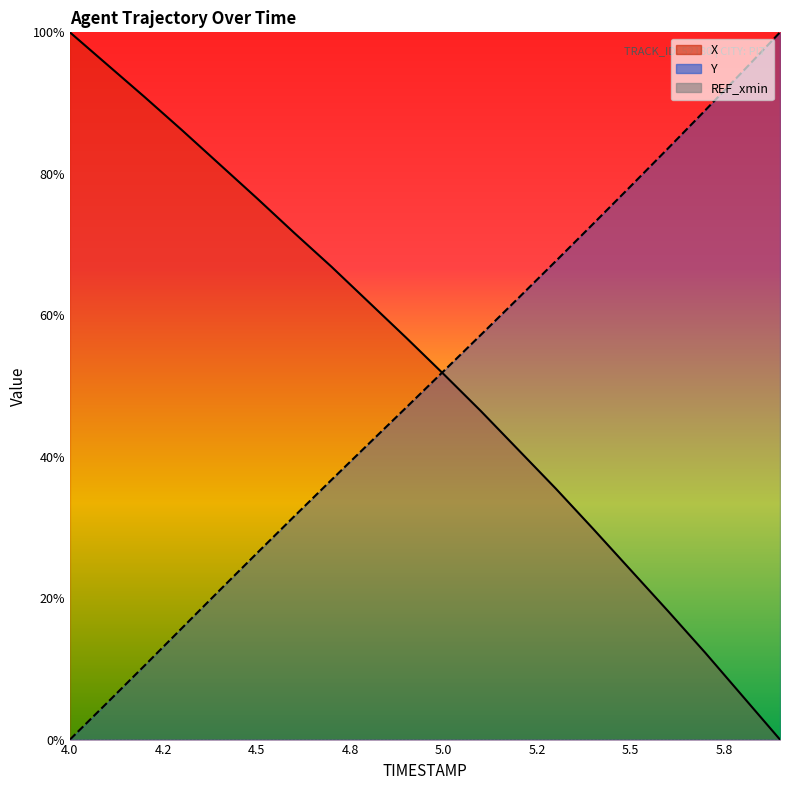

What is the sum of all Y values?

993.5